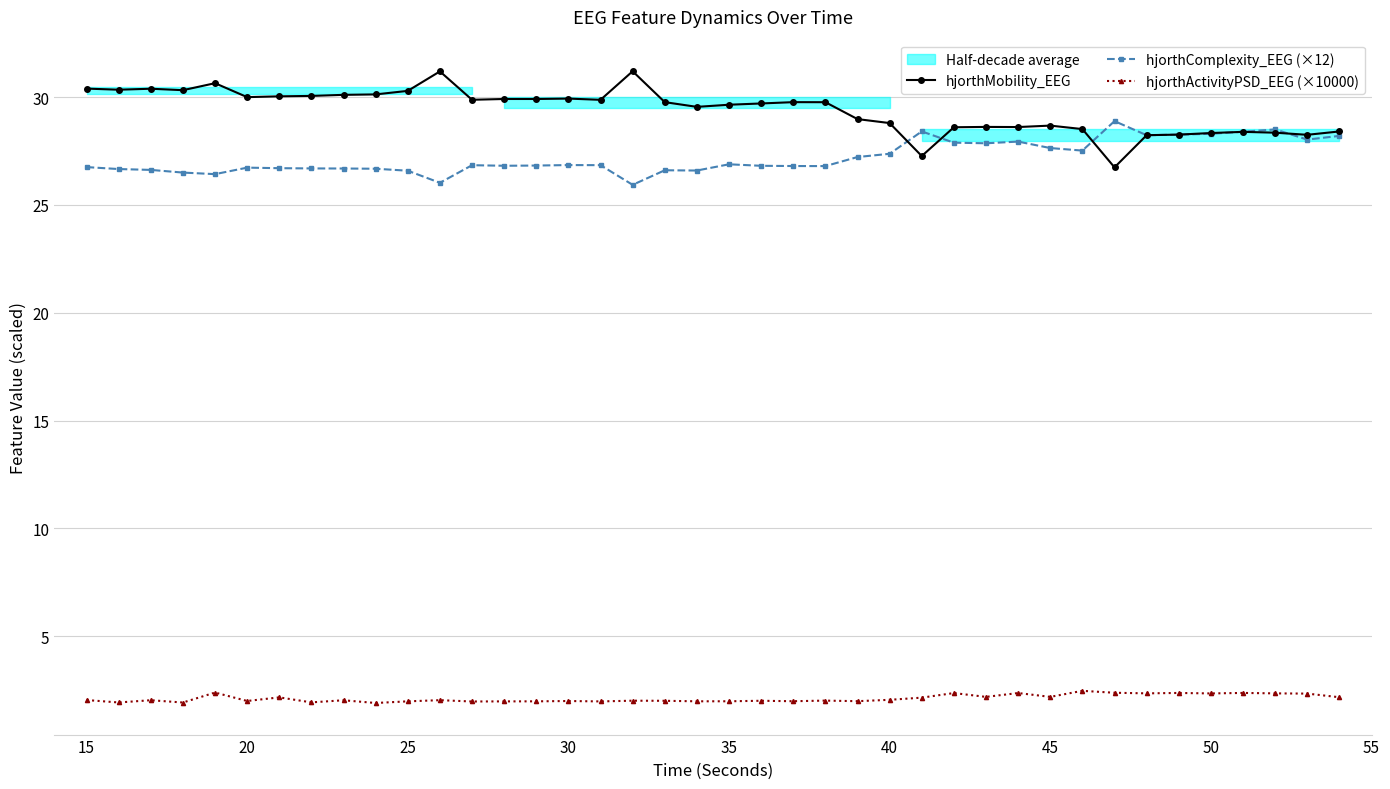

The hjorthComplexity_EEG (×12) series shows 36.4 at 30. True or false?

False